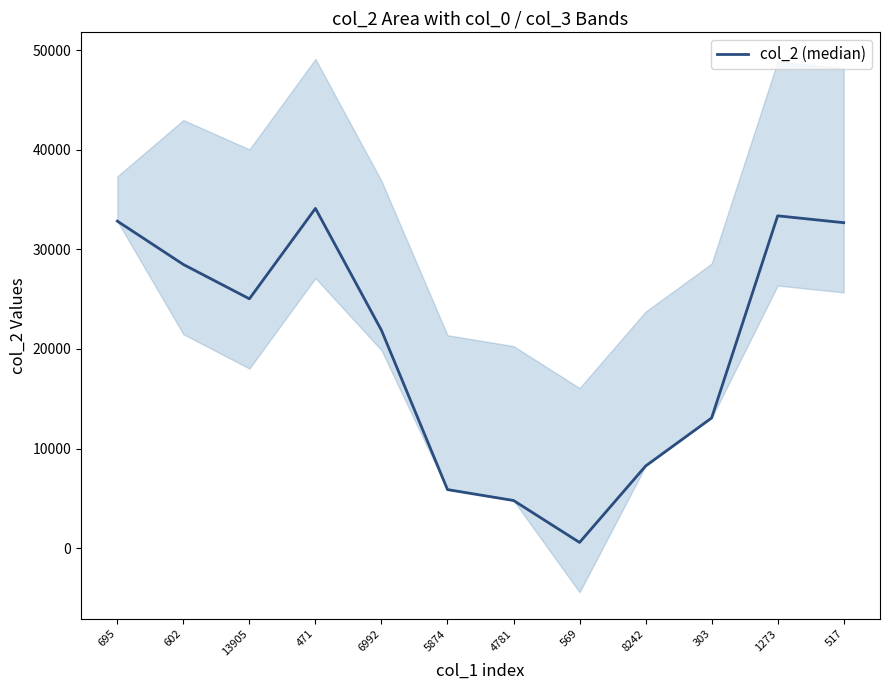

How many interior local valleys (lower than both neighbors) does the data have?

2